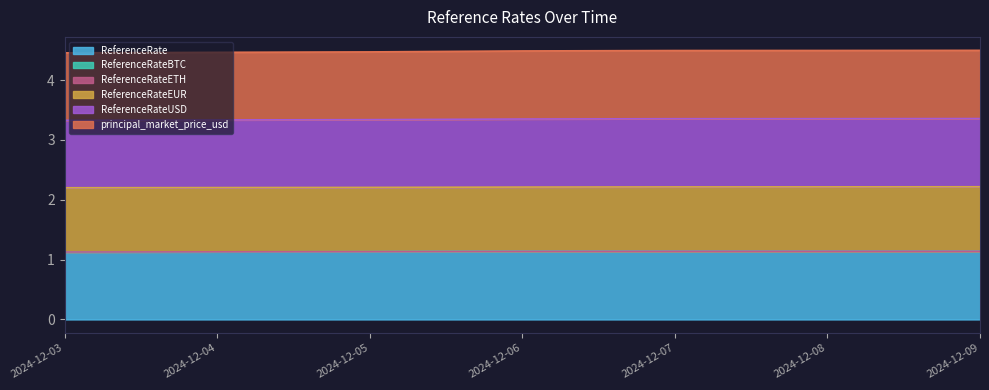

How many principal_market_price_usd values are between 1 and 2?

7